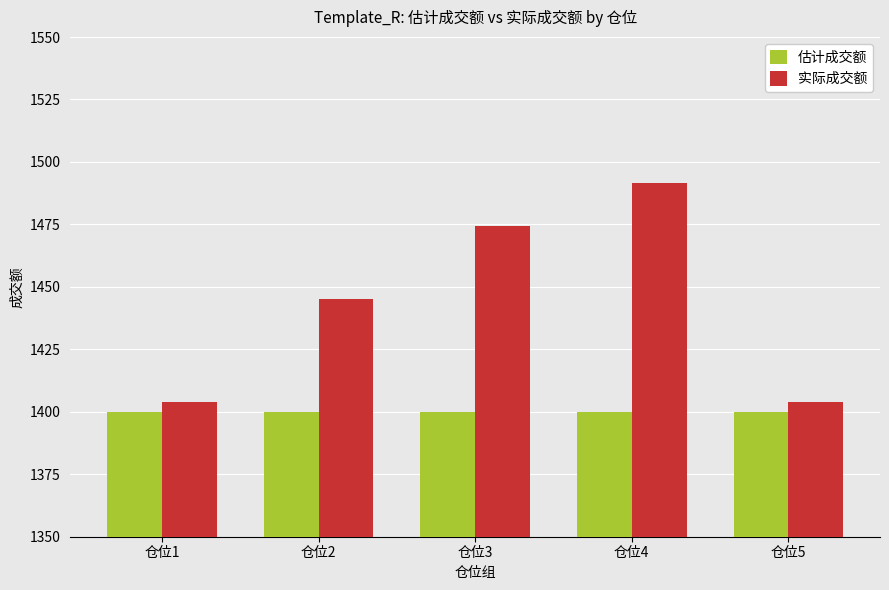

The value of 估计成交额 at 仓位5 is 1400.0. True or false?

True